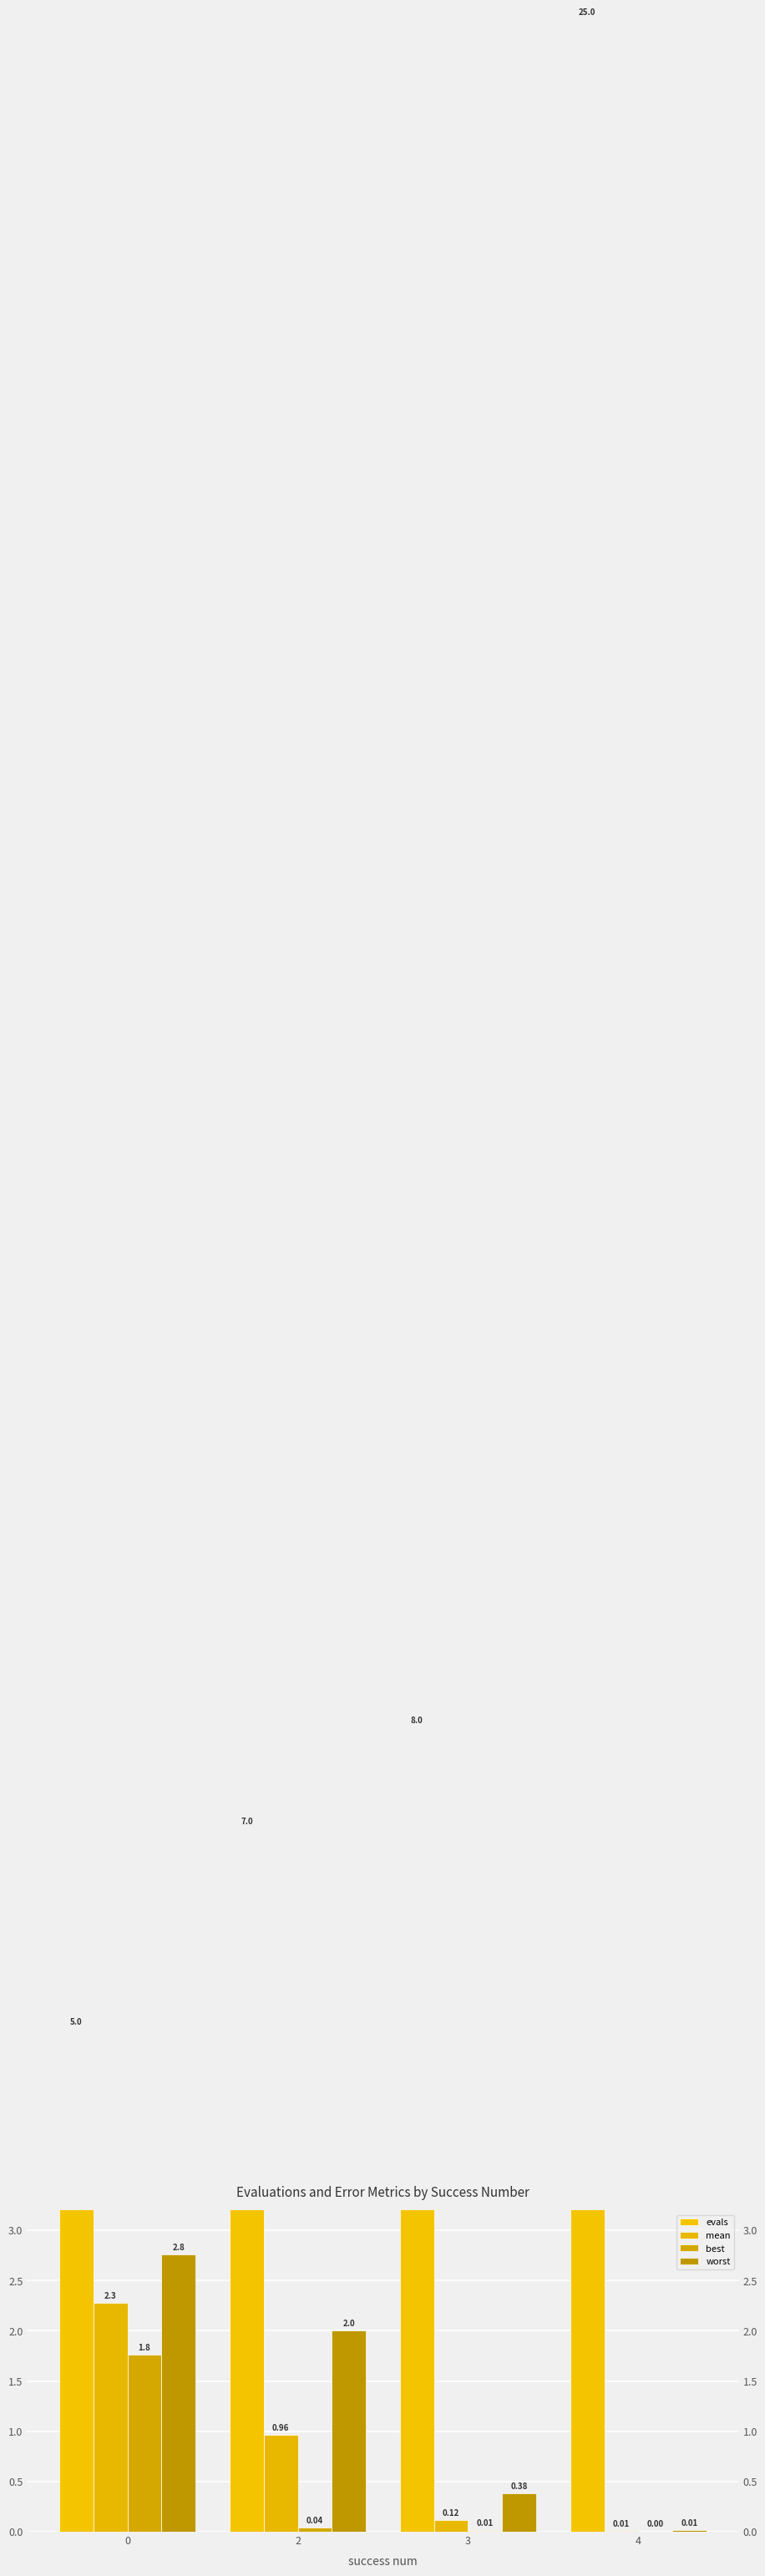

What is the sum of the worst values at 4 and 2?

2.0